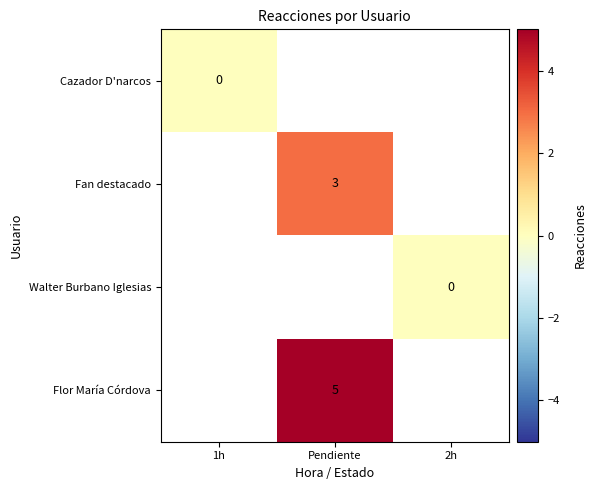

The value of Fan destacado at Pendiente is 2. True or false?

False